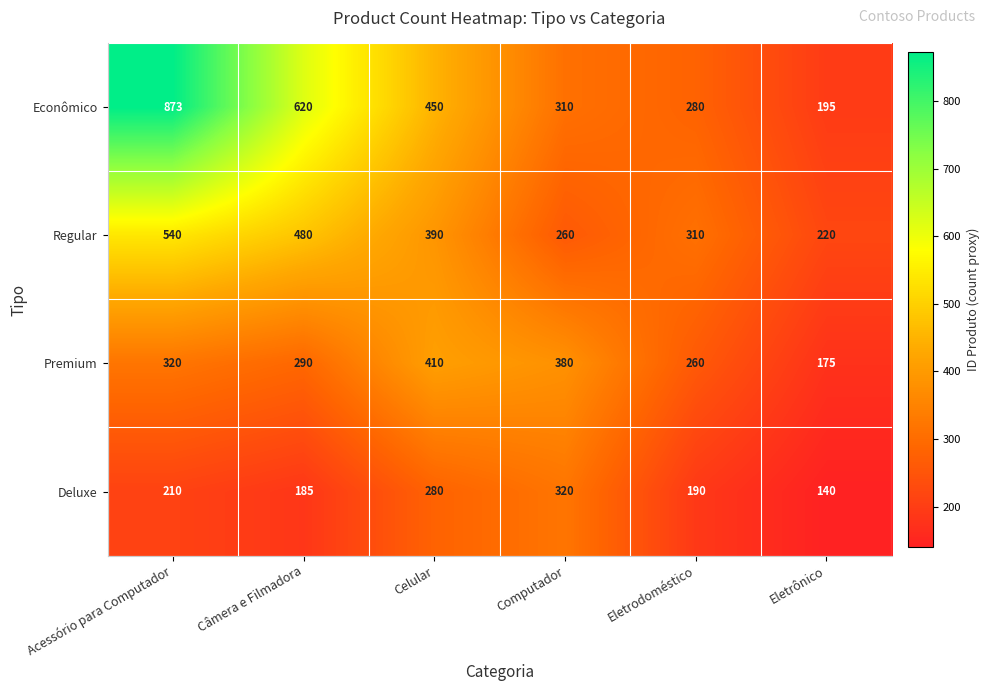

What is the difference between the Premium values at Acessório para Computador and Câmera e Filmadora?

30